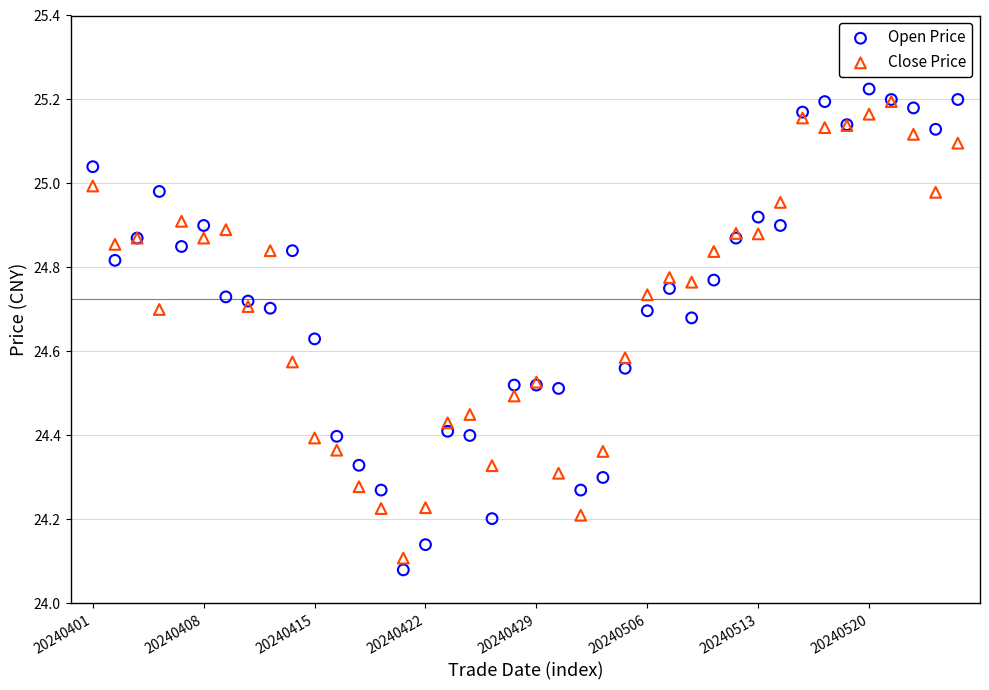

What are all the series names shown in the legend?

Open Price, Close Price